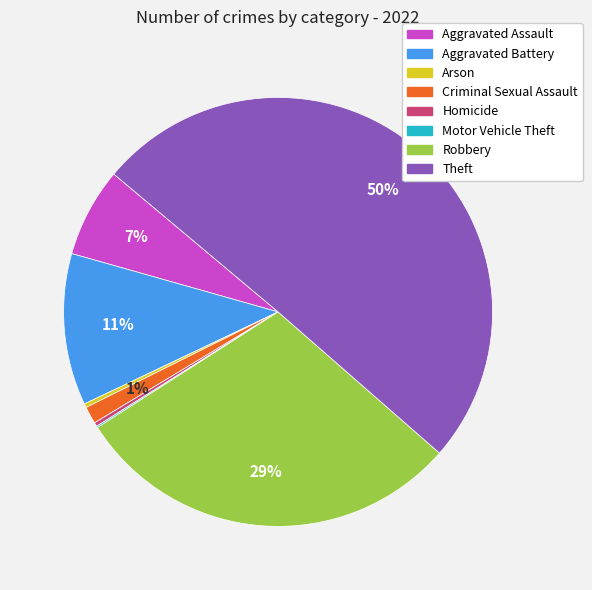

What percentage is the Aggravated Battery slice, to the nearest percent?

11%